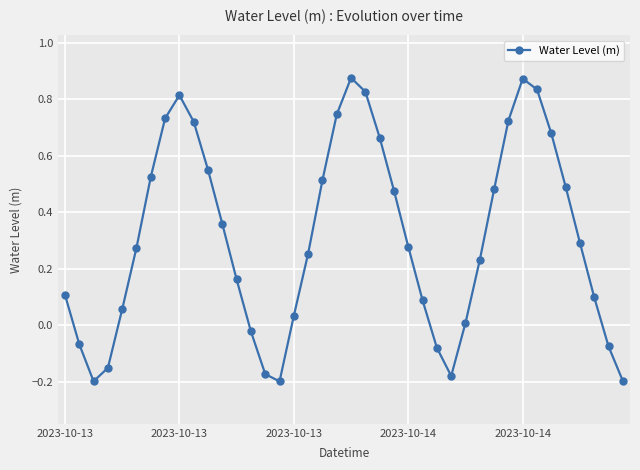

How many interior local peaks (higher than both neighbors) does the data have?

3